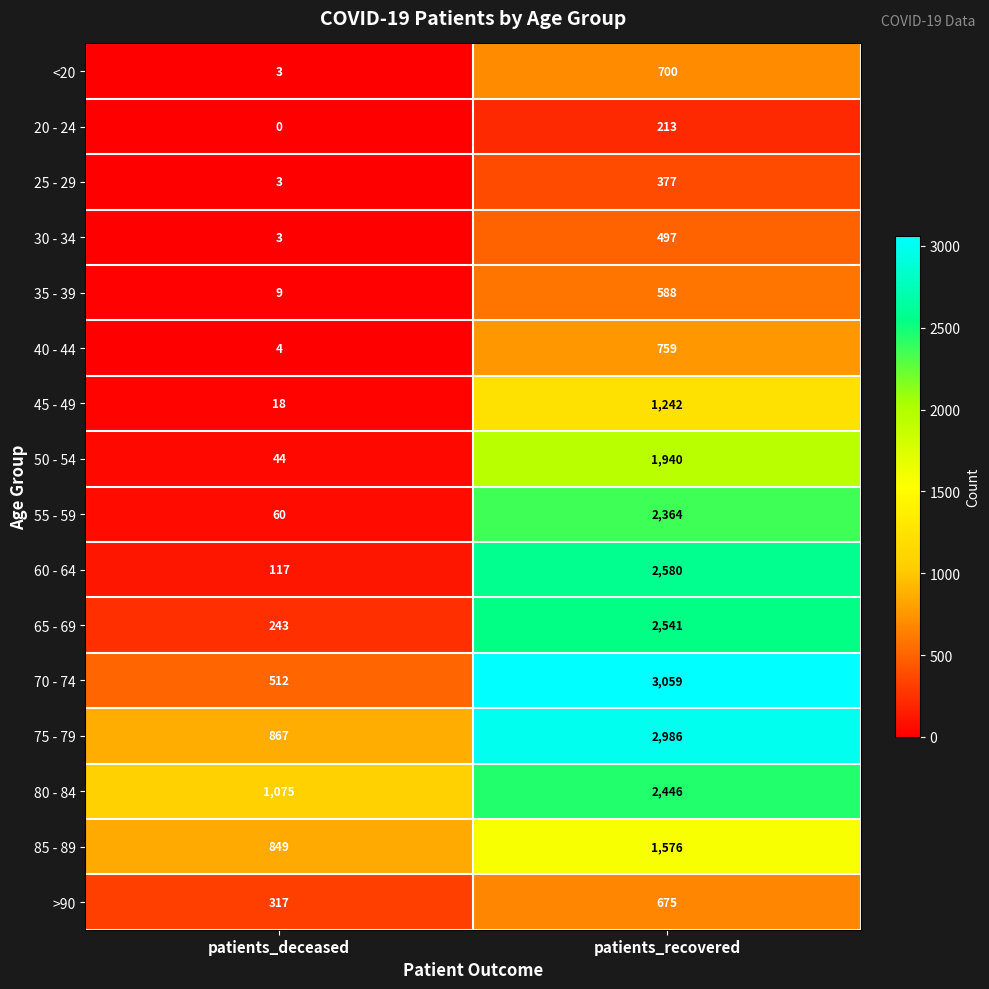

List the series in order of their peak value, highest first.

70 - 74, 75 - 79, 60 - 64, 65 - 69, 80 - 84, 55 - 59, 50 - 54, 85 - 89, 45 - 49, 40 - 44, <20, >90, 35 - 39, 30 - 34, 25 - 29, 20 - 24